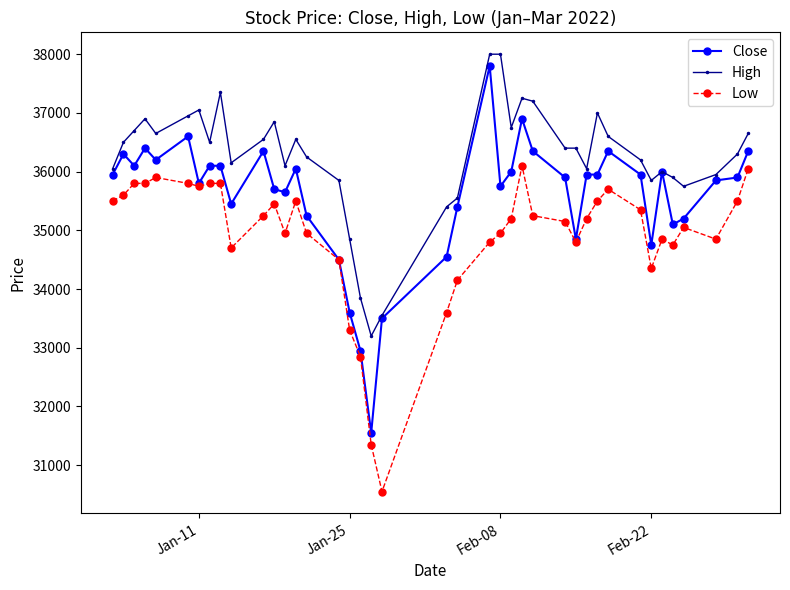

Rank the series by their average value, from lowest to highest.

Low, Close, High